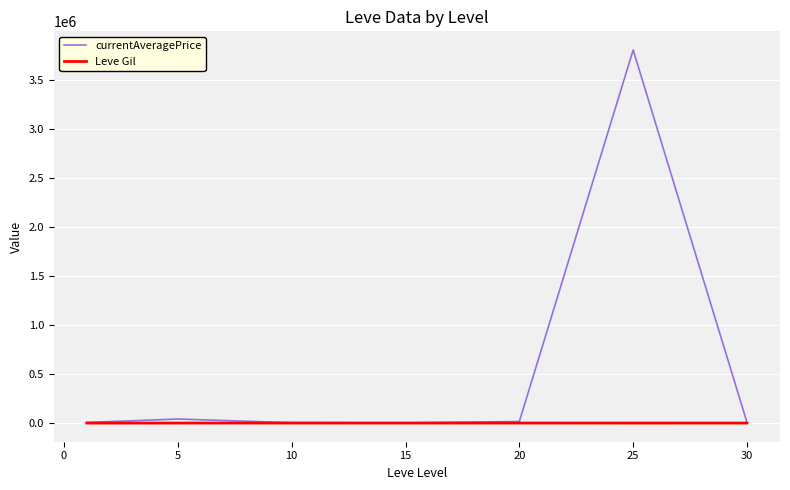

What is the maximum value for currentAveragePrice?

3809139.2